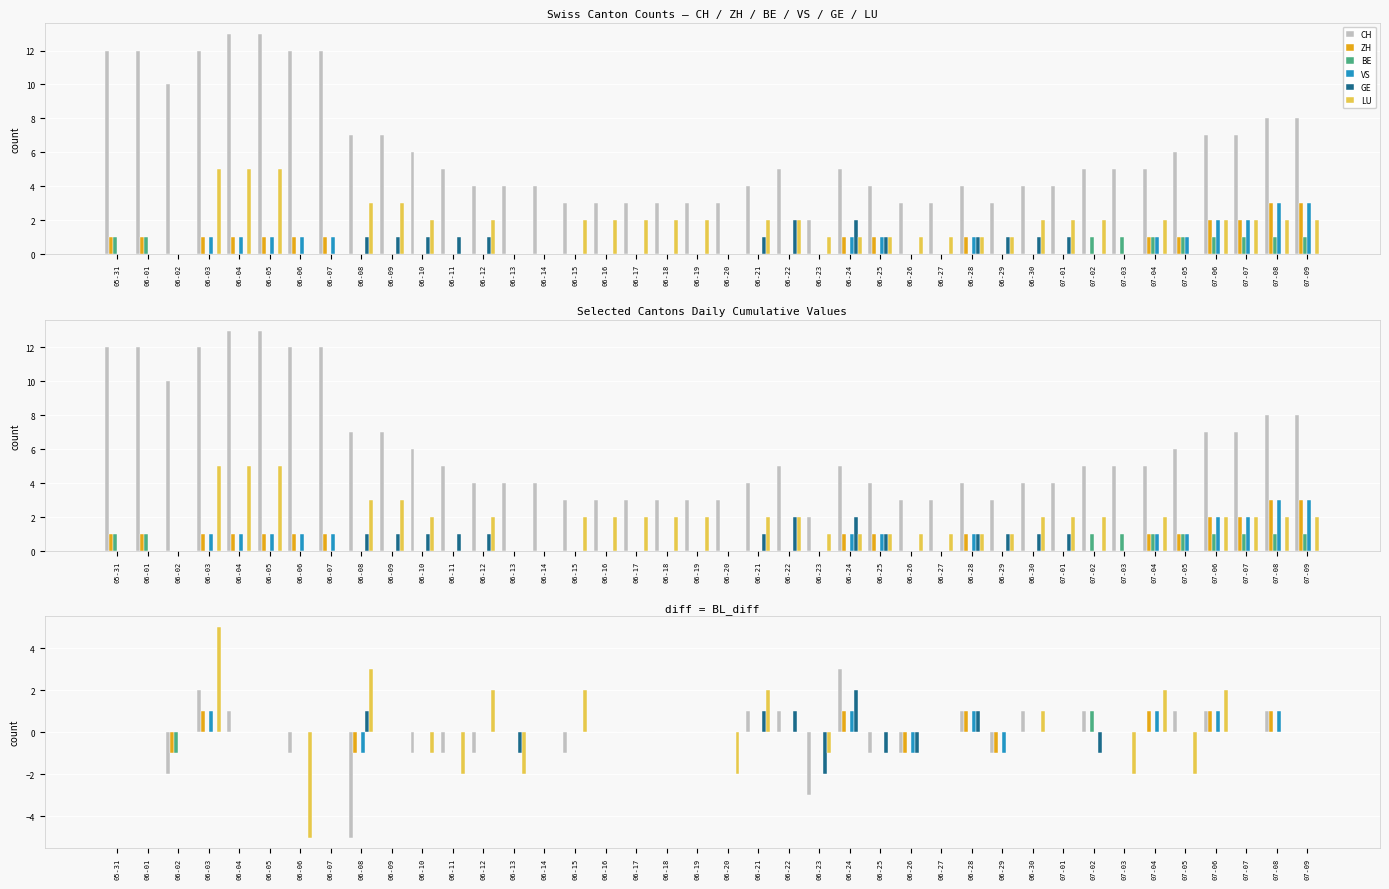

At which label does ZH first exceed 0?

06-03